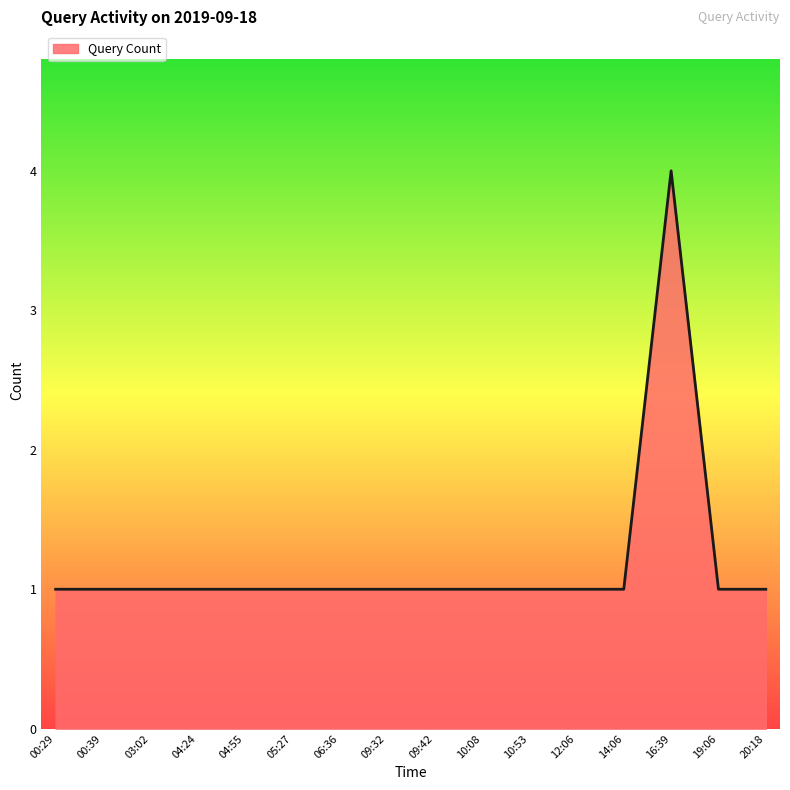

Approximately how many times larger is the value at 20:18 compared to 09:42?

1.0